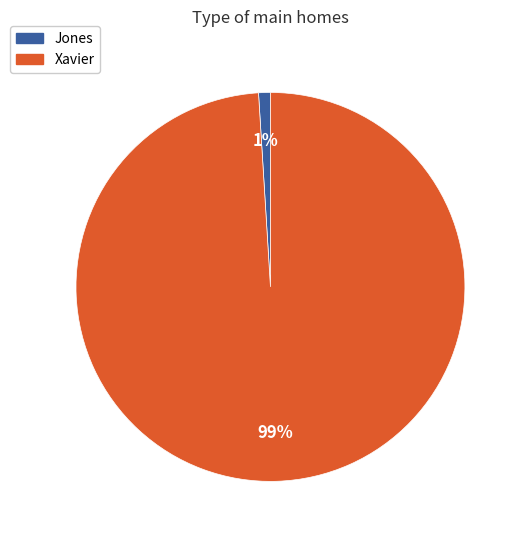

Which category accounts for the majority?

Xavier